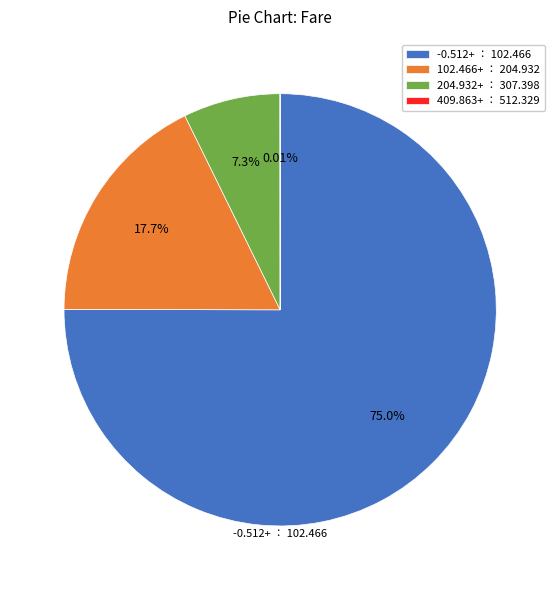

To the nearest percent, what is the difference between the largest and smallest slice percentages?

75%